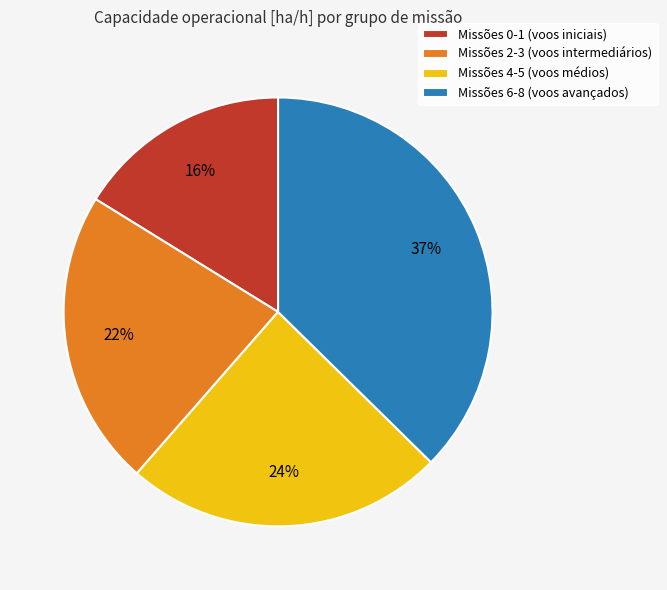

To the nearest percent, what is the average slice percentage?

25%